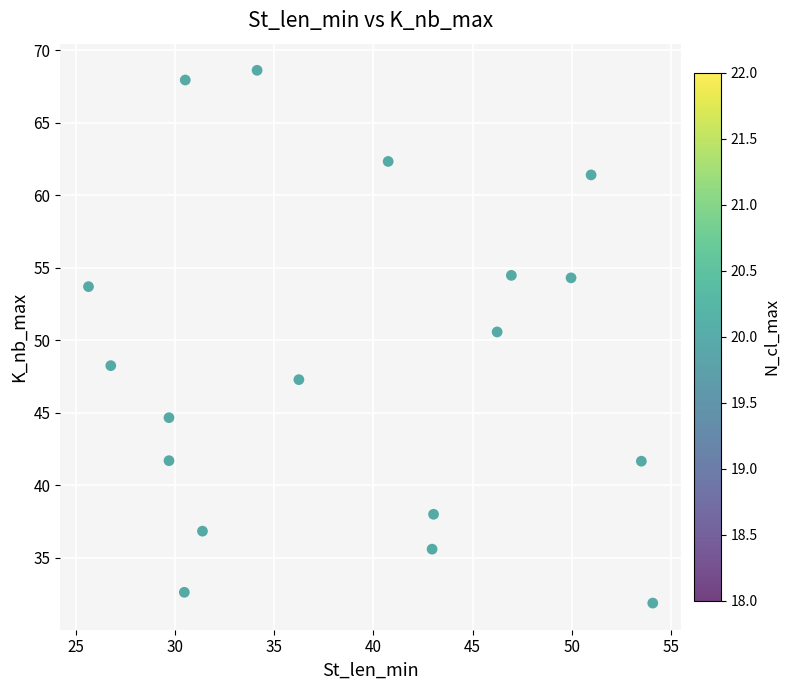

What is the range of Y values (max minus min)?

36.8